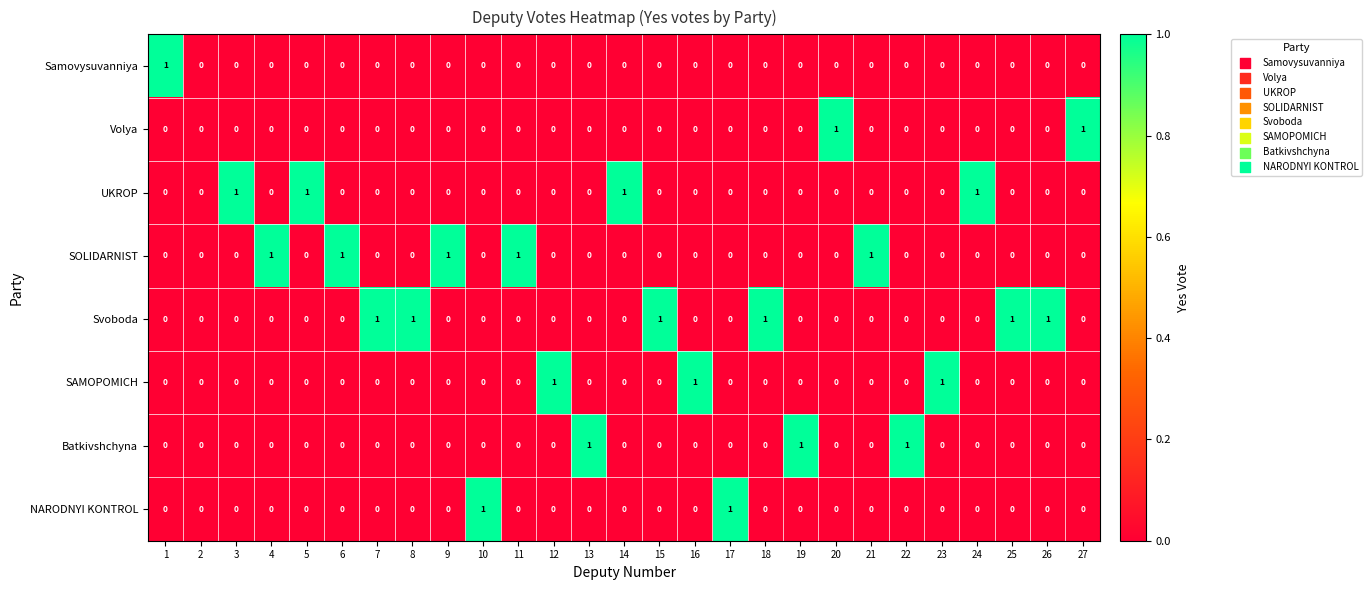

Count the Svoboda values in the range 0 to 1.

27